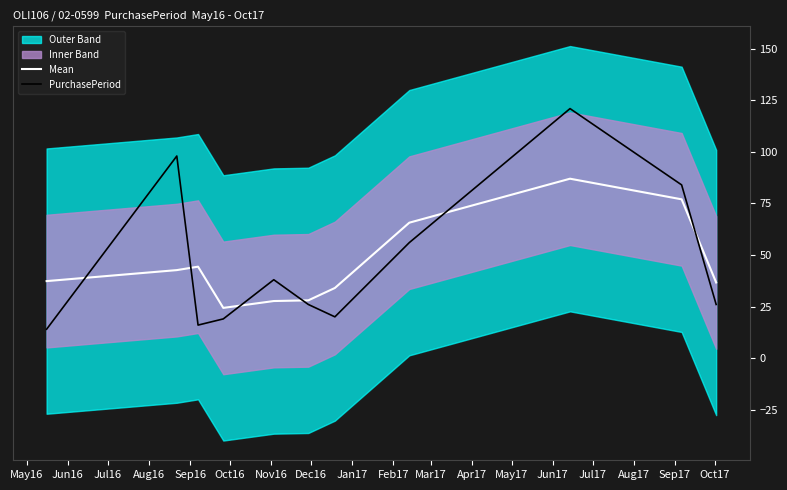

At which label does PurchasePeriod reach its minimum?

May16